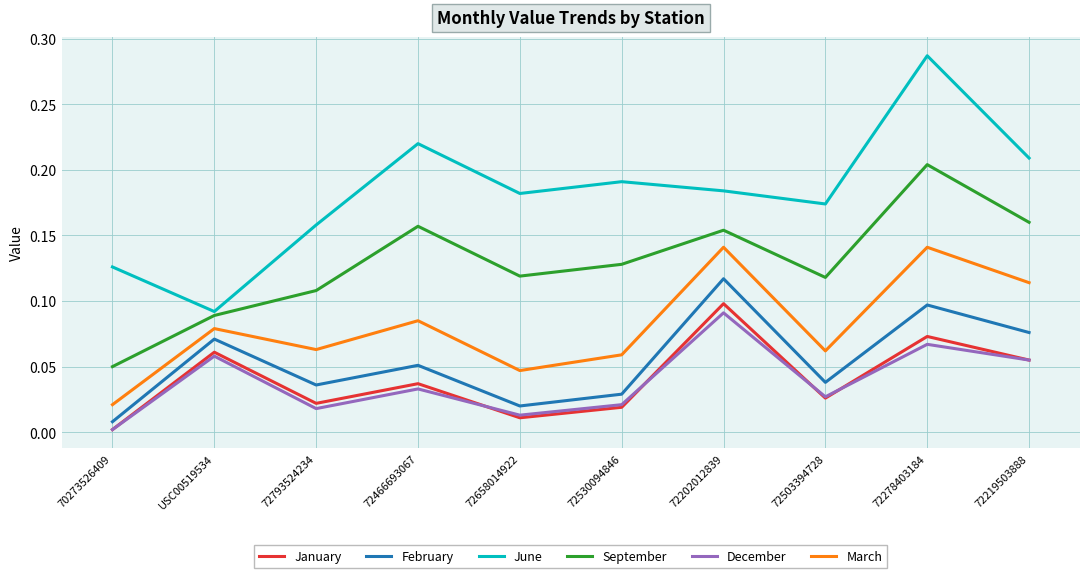

In January, how many points are lower than both neighbors (excluding endpoints)?

3